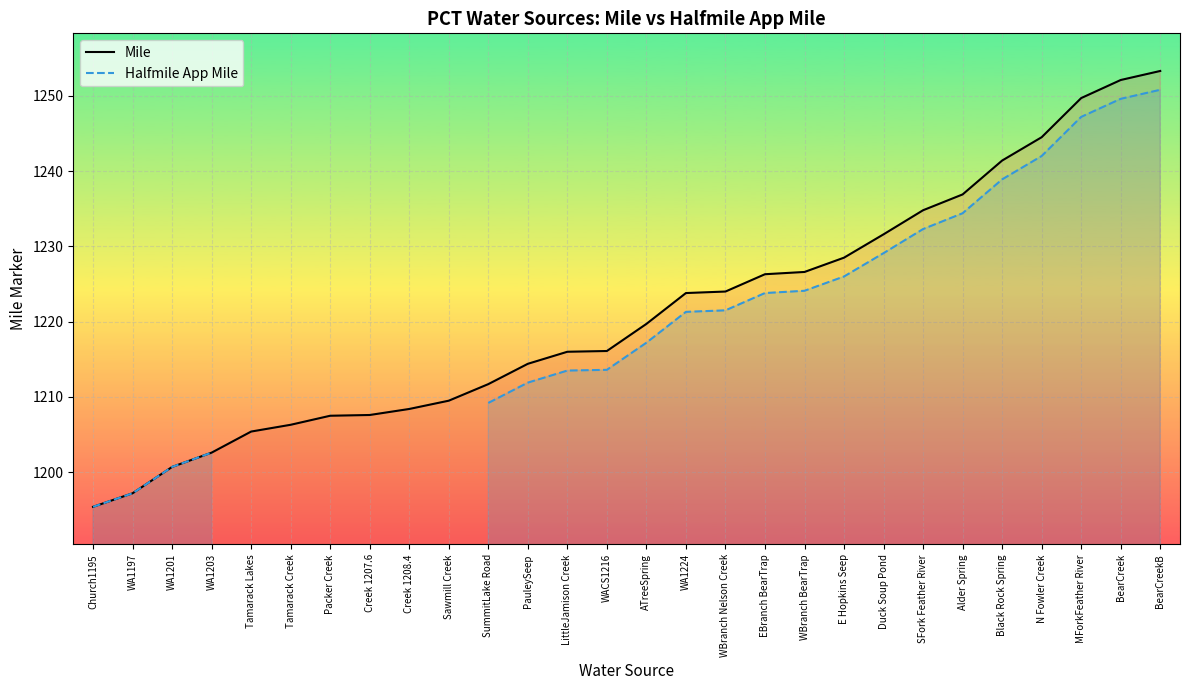

Rank the categories by Mile value from highest to lowest.

BearCreekB, BearCreek, MForkFeather River, N Fowler Creek, Black Rock Spring, Alder Spring, SFork Feather River, Duck Soup Pond, E Hopkins Seep, WBranch BearTrap, EBranch BearTrap, WBranch Nelson Creek, WA1224, ATreeSpring, WACS1216, LittleJamison Creek, PauleySeep, SummitLake Road, Sawmill Creek, Creek 1208.4, Creek 1207.6, Packer Creek, Tamarack Creek, Tamarack Lakes, WA1203, WA1201, WA1197, Church1195